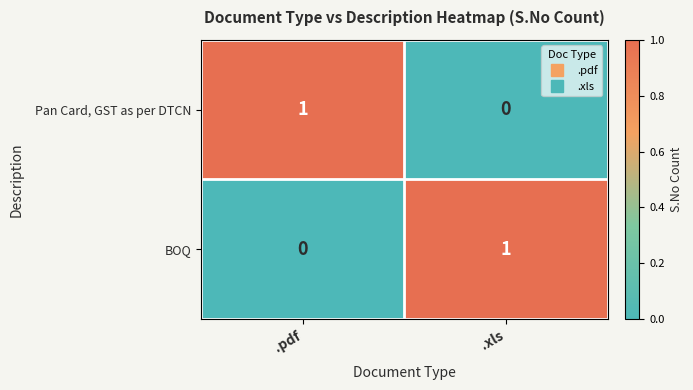

At which label does BOQ reach its minimum?

.pdf